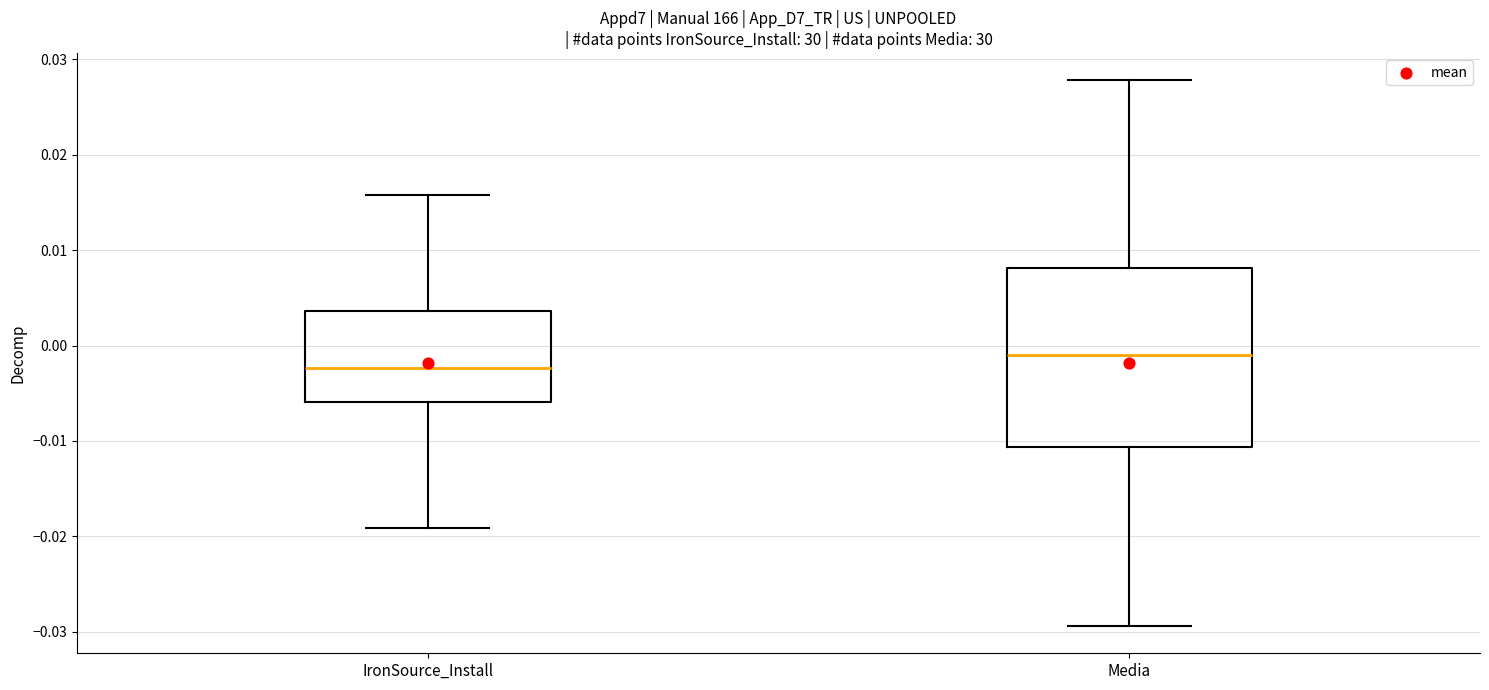

Reading left to right, read every box against the y-axis: the position of its median line, the range the box covers, and the ends of its whiskers. The values are not printed on the chart, so give them approximately, as read against the axis.

IronSource_Install: median -0.002, box -0.006 to 0.004, whiskers -0.019 to 0.016
Media: median -0.001, box -0.011 to 0.008, whiskers -0.029 to 0.028